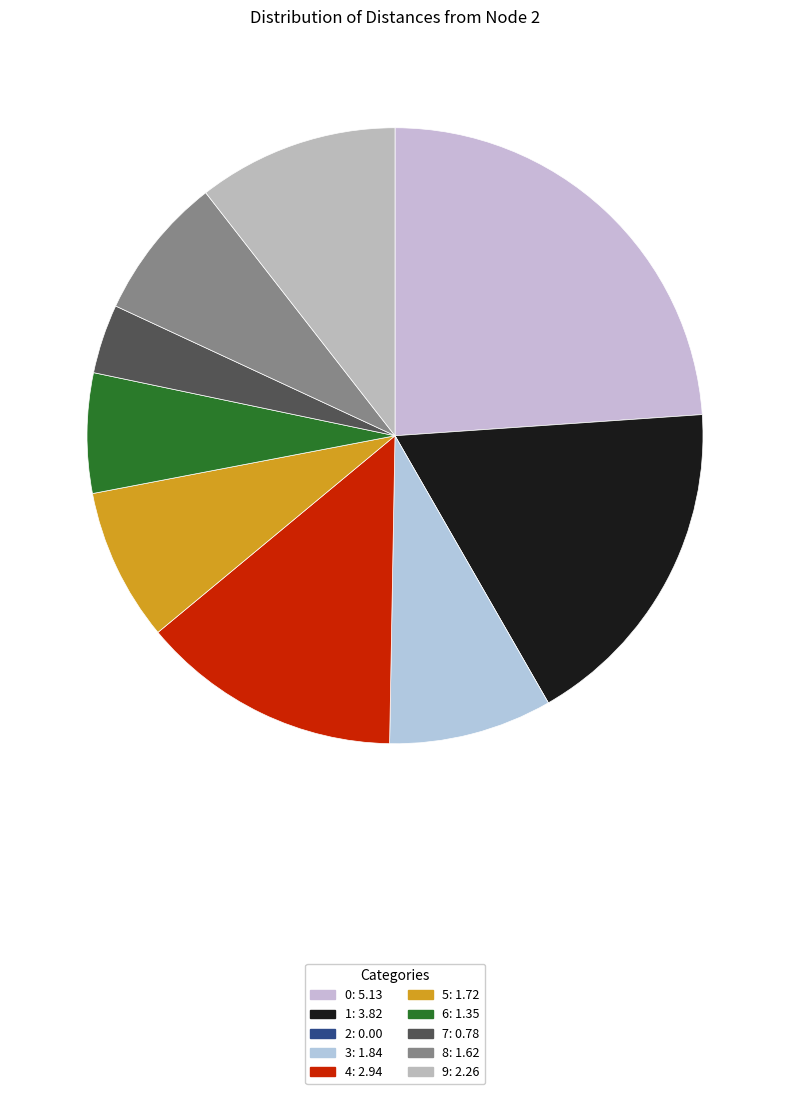

How many slices are in this pie chart?

10